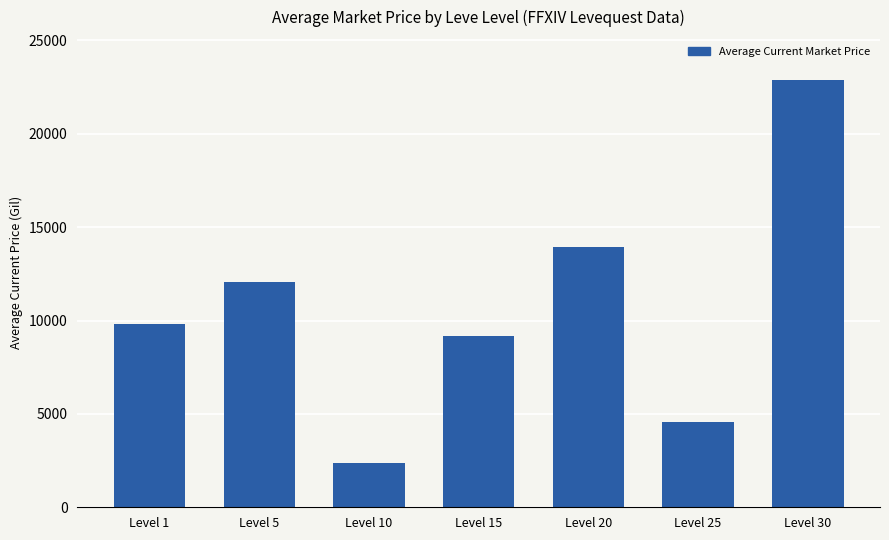

Does the chart contain any negative values?

No